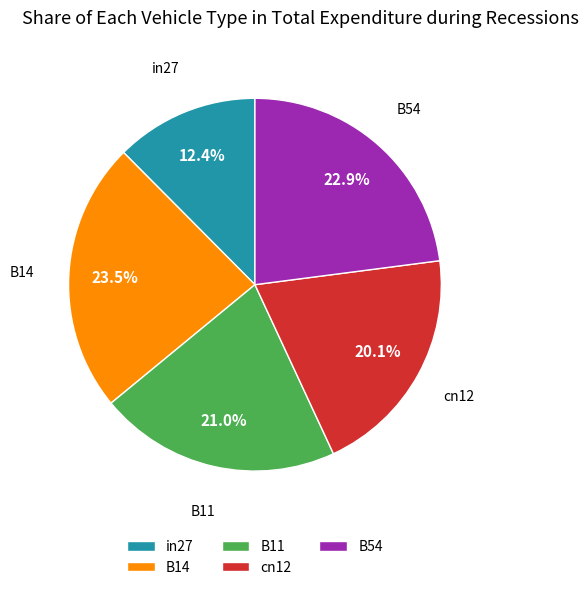

Is there any slice that represents more than half of the pie?

No